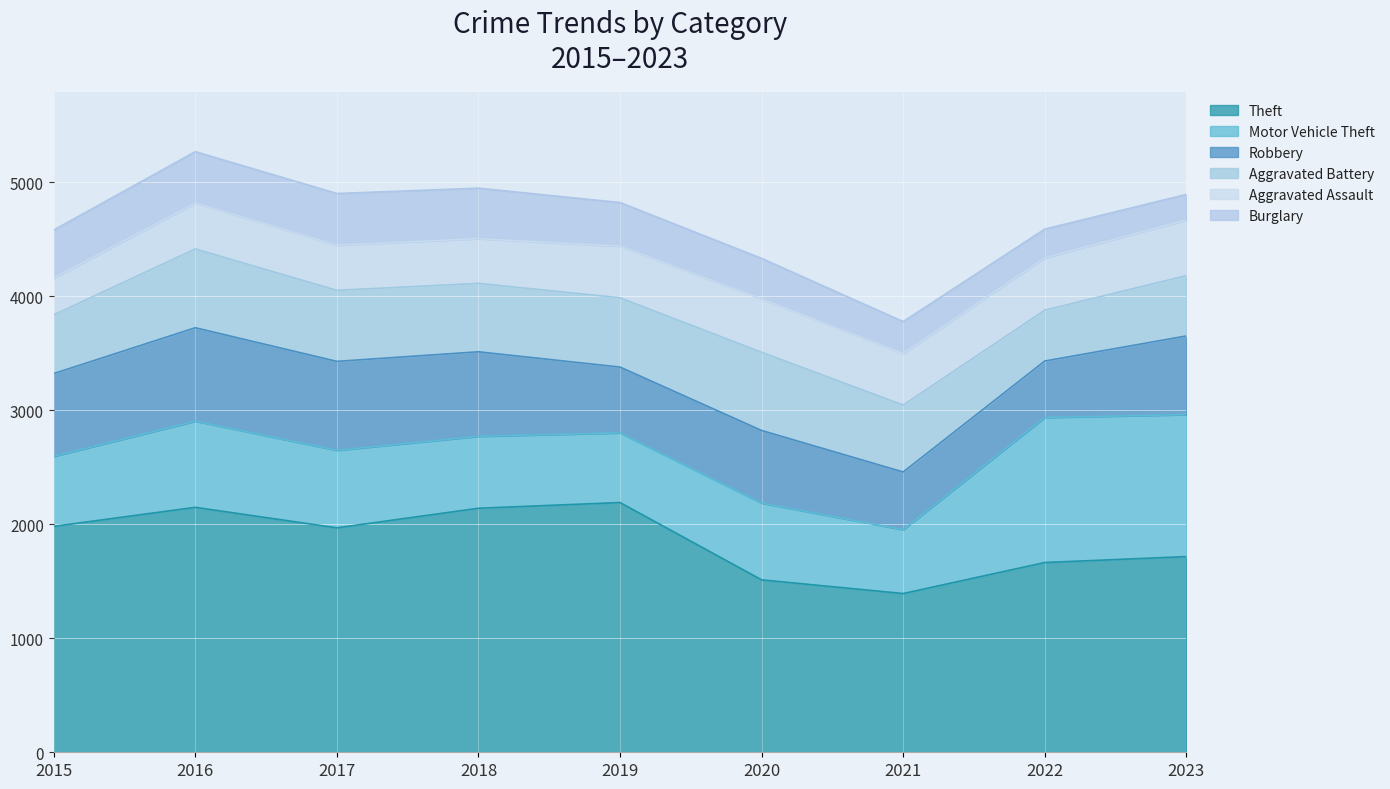

What is the difference between the highest and lowest values at 2015?

1658